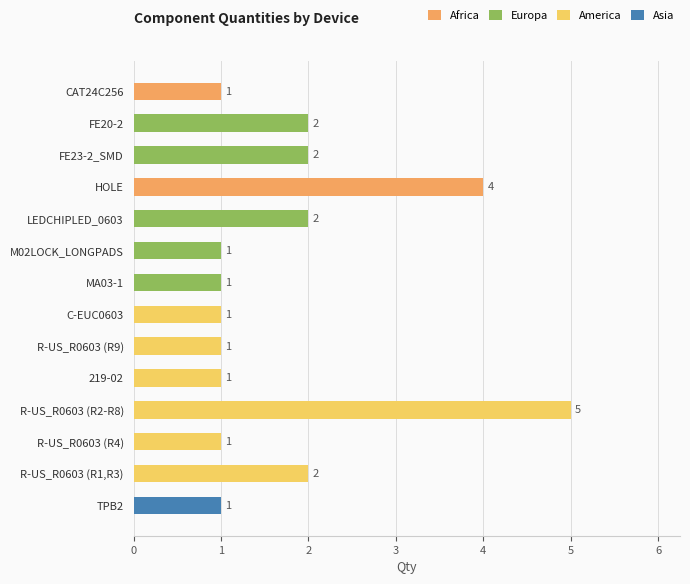

Does the chart contain any negative values?

No